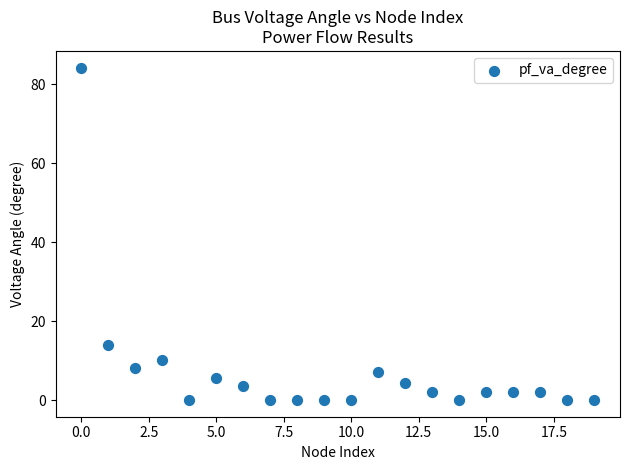

What Y value in the scatter plot is closest to 42?

13.9